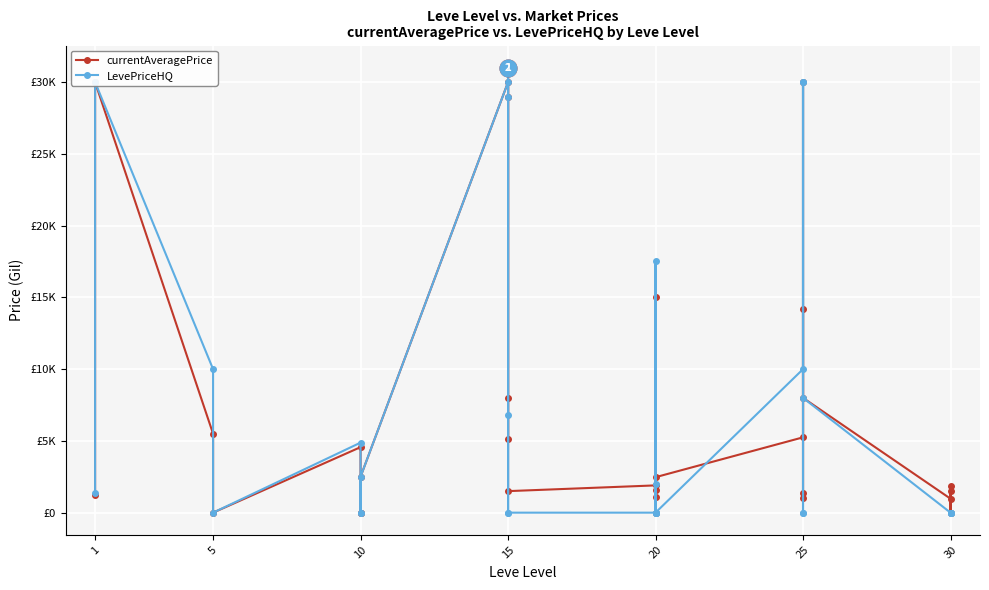

Reading right to left, extract all data points from this chart.

currentAveragePrice: 1863.3	0.0	1500.0	973.0	7999.6	14223.8	1387.0	1000.0	30000.0	5248.8	2471.0	1573.3	15003.3	1085.5	0.0	1900.0	1500.0	29000.0	31003.0	5152.7	8000.0	30000.0	2504.5	0.0	0.0	4566.2	0.0	5500.0	30000.0	1245.7
LevePriceHQ: 0.0	0.0	0.0	0.0	7999.6	30000.0	0.0	0.0	30000.0	9999.8	0.0	2010.0	17505.0	0.0	0.0	0.0	0.0	29000.0	31003.0	6800.0	0.0	30000.0	2504.5	0.0	0.0	4879.6	0.0	10000.0	30000.0	1339.4